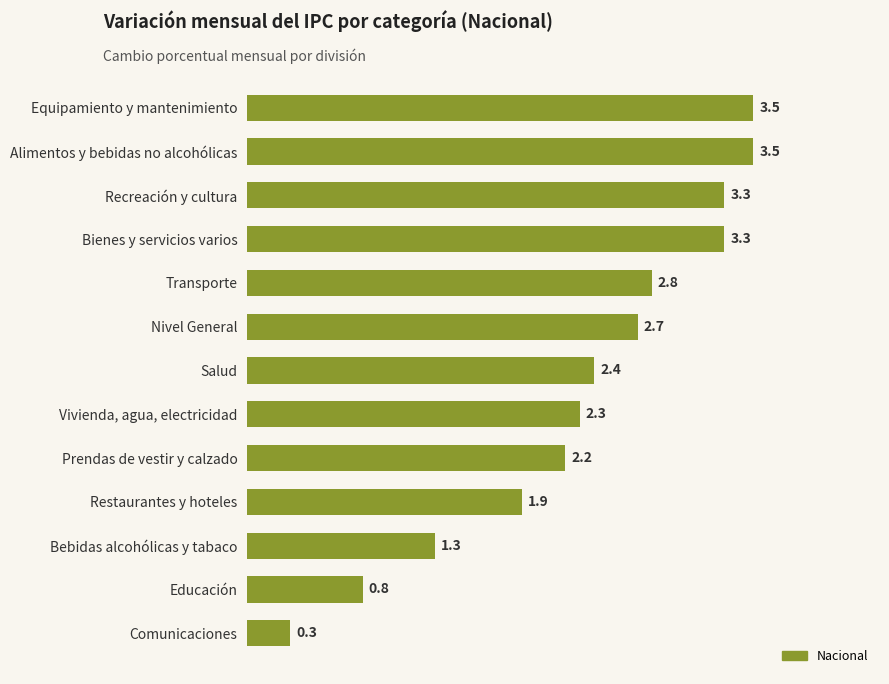

Reading top to bottom, transcribe all the data shown in this chart.

Equipamiento y mantenimiento=3.5	Alimentos y bebidas no alcohólicas=3.5	Recreación y cultura=3.3	Bienes y servicios varios=3.3	Transporte=2.8	Nivel General=2.7	Salud=2.4	Vivienda, agua, electricidad=2.3	Prendas de vestir y calzado=2.2	Restaurantes y hoteles=1.9	Bebidas alcohólicas y tabaco=1.3	Educación=0.8	Comunicaciones=0.3